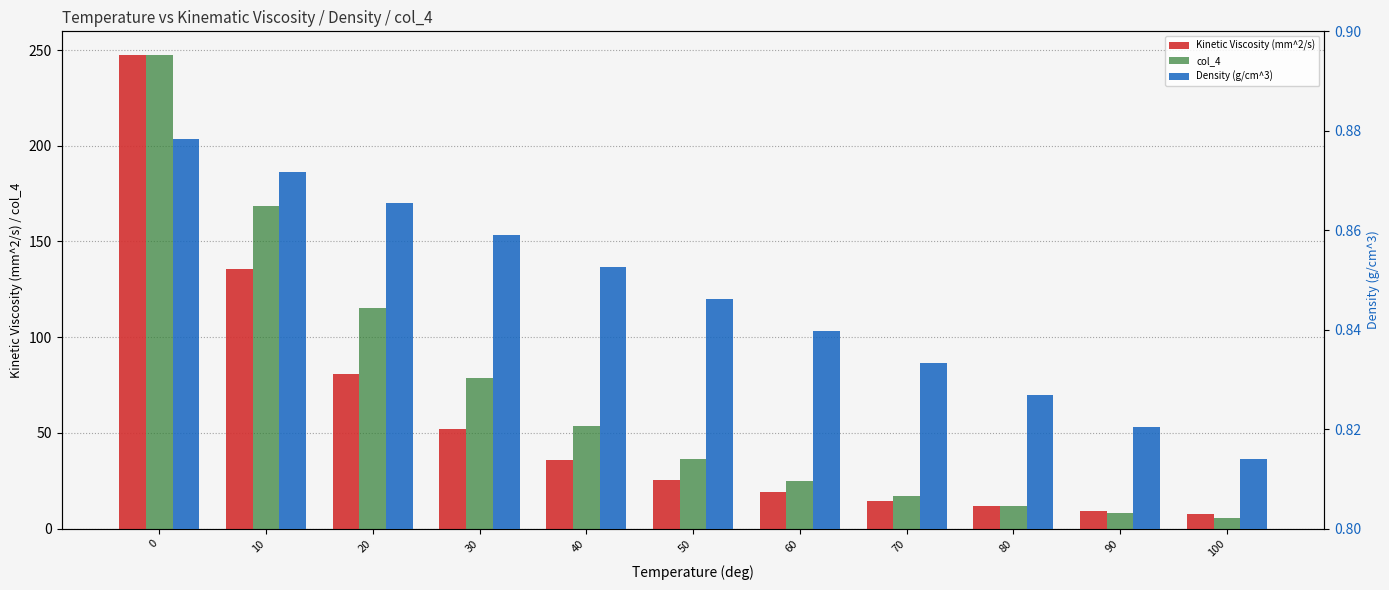

Which has a higher value, 60 or 100?

60